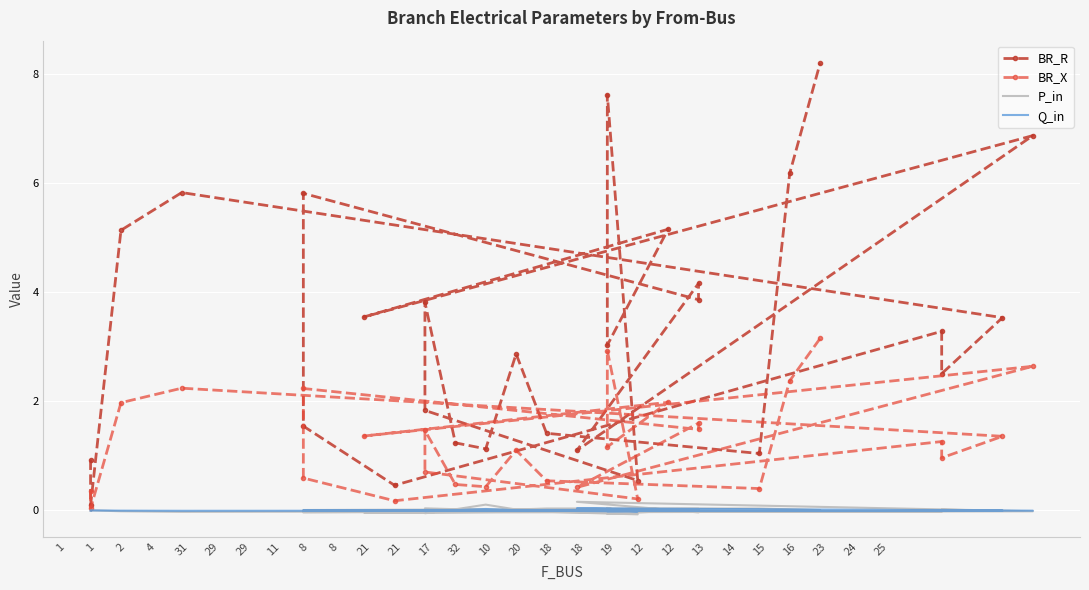

Reading left to right, extract all data points from this chart.

BR_R: 0.9	0.1	5.1	5.8	3.5	2.5	3.3	0.5	1.5	5.8	3.9	4.2	1.1	6.9	3.5	5.2	3.0	7.6	0.5	1.8	3.8	1.2	1.1	2.9	1.4	1.0	6.2	8.2
BR_X: 0.4	0.0	2.0	2.2	1.4	1.0	1.3	0.2	0.6	2.2	1.5	1.6	0.4	2.6	1.4	2.0	1.2	2.9	0.2	0.7	1.5	0.5	0.4	1.1	0.5	0.4	2.4	3.2
P_in: -0.0	0.0	-0.0	-0.0	-0.0	0.0	-0.0	-0.0	-0.0	0.0	0.0	-0.0	0.2	-0.0	-0.0	-0.0	-0.1	0.0	-0.1	0.0	-0.1	0.0	0.1	0.0	0.0	0.0	0.0	0.0
Q_in: -0.0	0.0	-0.0	-0.0	-0.0	0.0	-0.0	-0.0	-0.0	0.0	0.0	-0.0	0.0	-0.0	-0.0	-0.0	-0.0	0.0	-0.0	0.0	-0.0	0.0	0.0	0.0	0.0	0.0	0.0	0.0